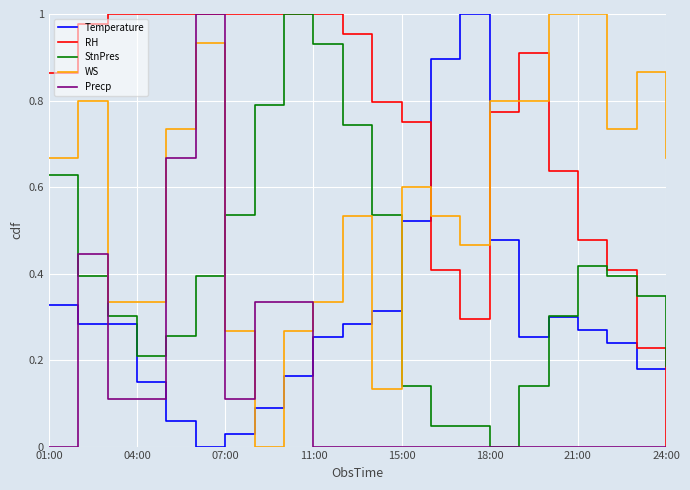

At how many categories does at least one series exceed 0?

22